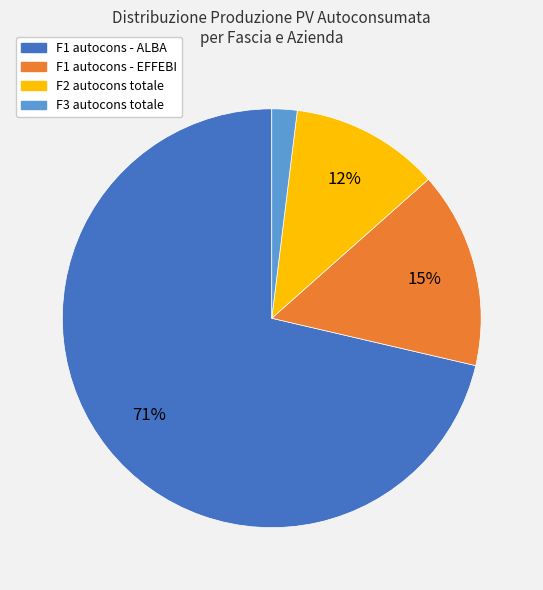

Is there any slice that represents more than half of the pie?

Yes